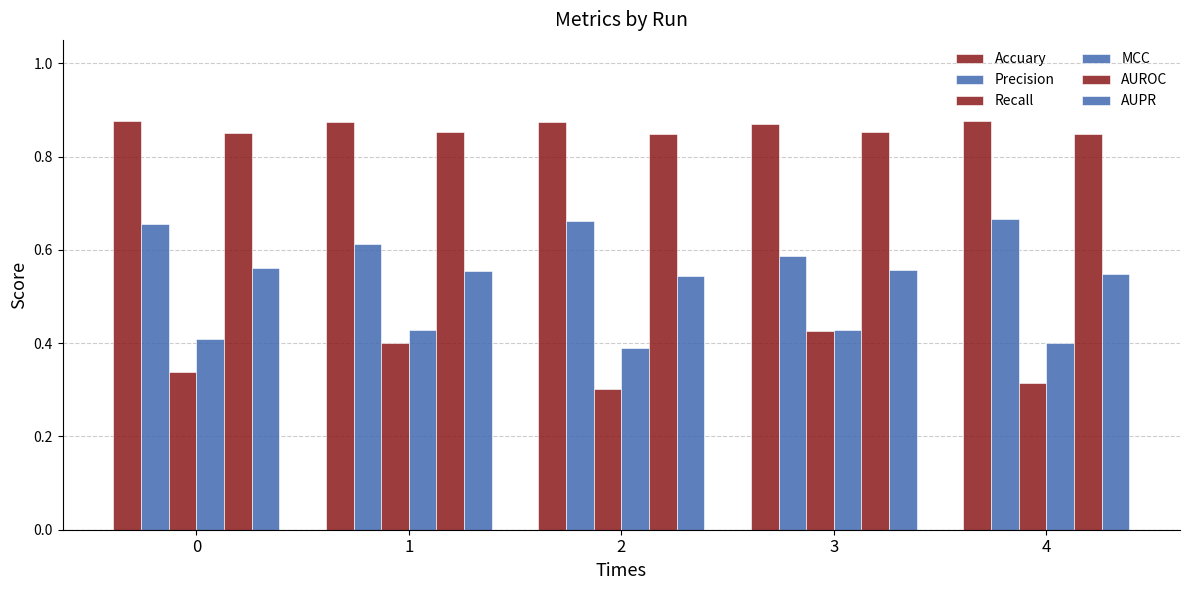

What is the average value of the AUPR series?

0.6